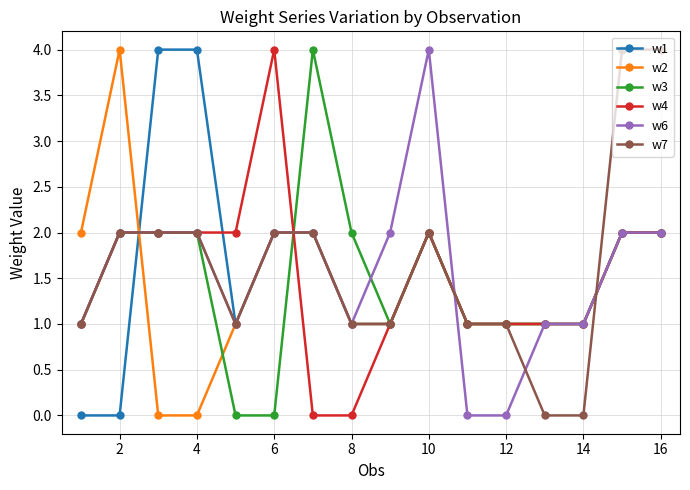

Which series has the largest total across all categories?

w7